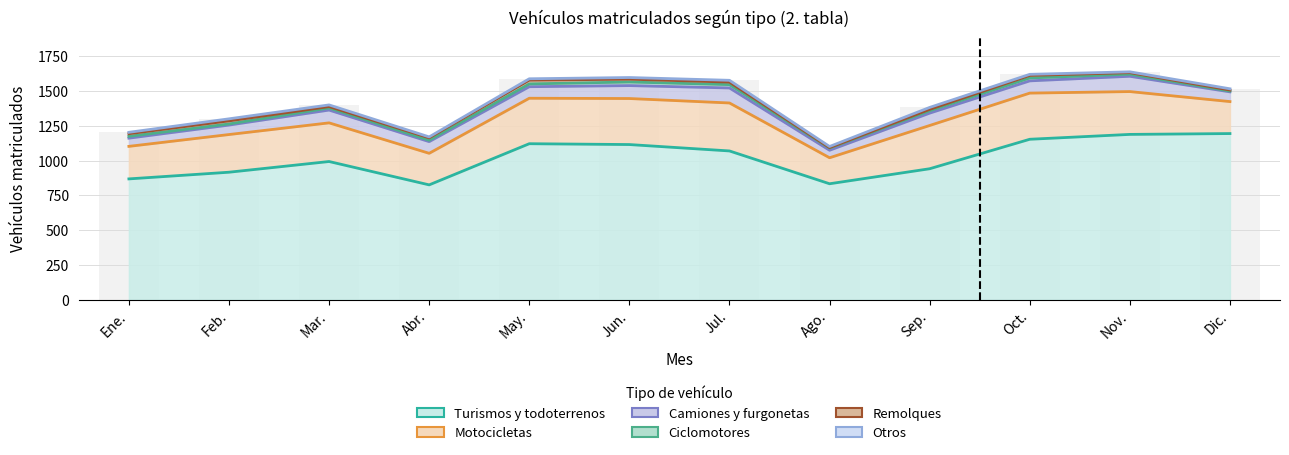

What is the difference between the second highest and minimum values in the Otros series?

8